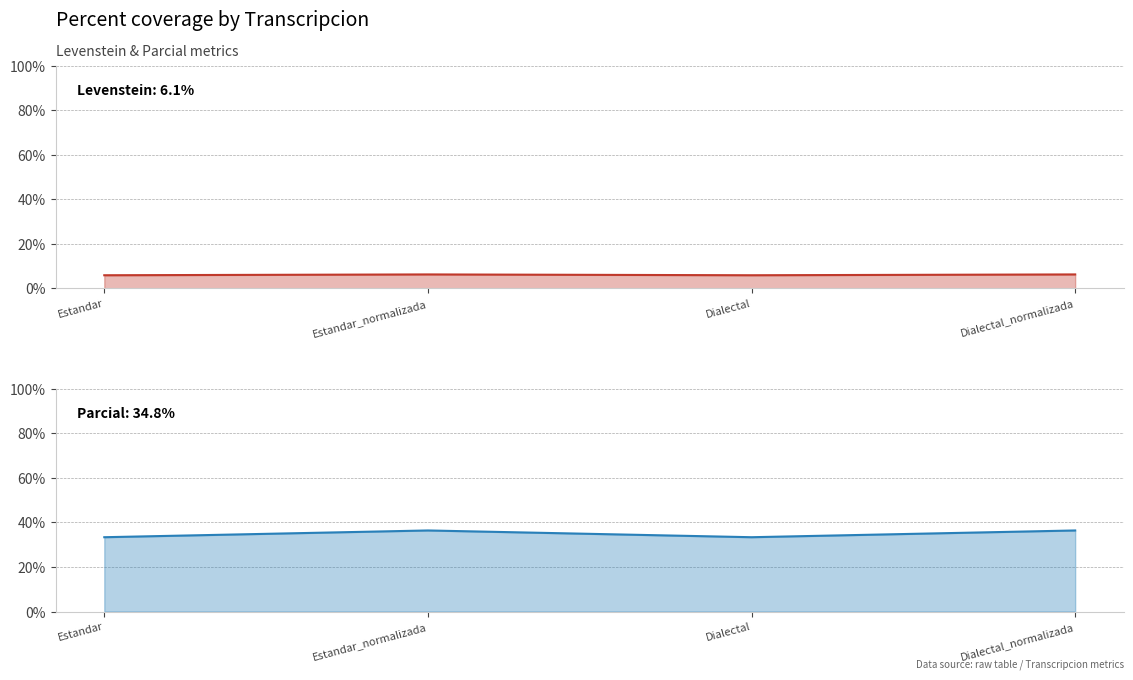

What is the difference between the highest and lowest values at Dialectal?

27.5